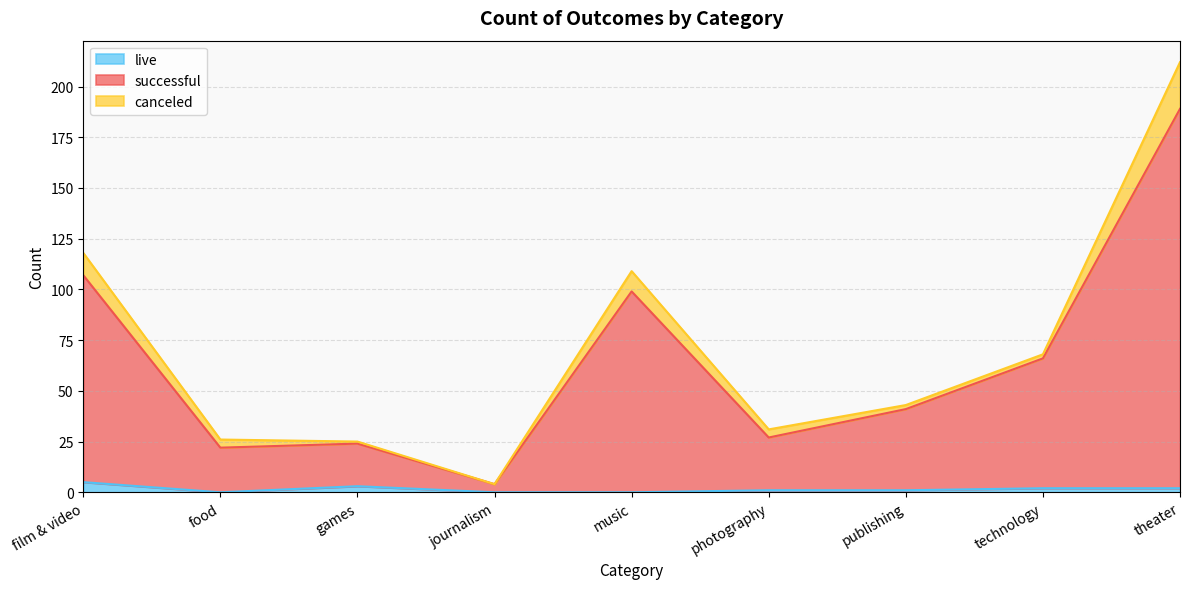

In live, how many points are higher than both neighbors (excluding endpoints)?

1